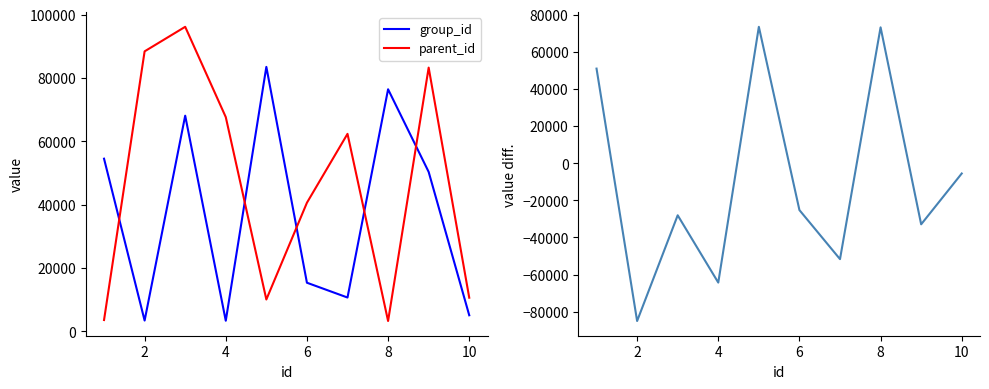

What is the minimum value for parent_id?

3278